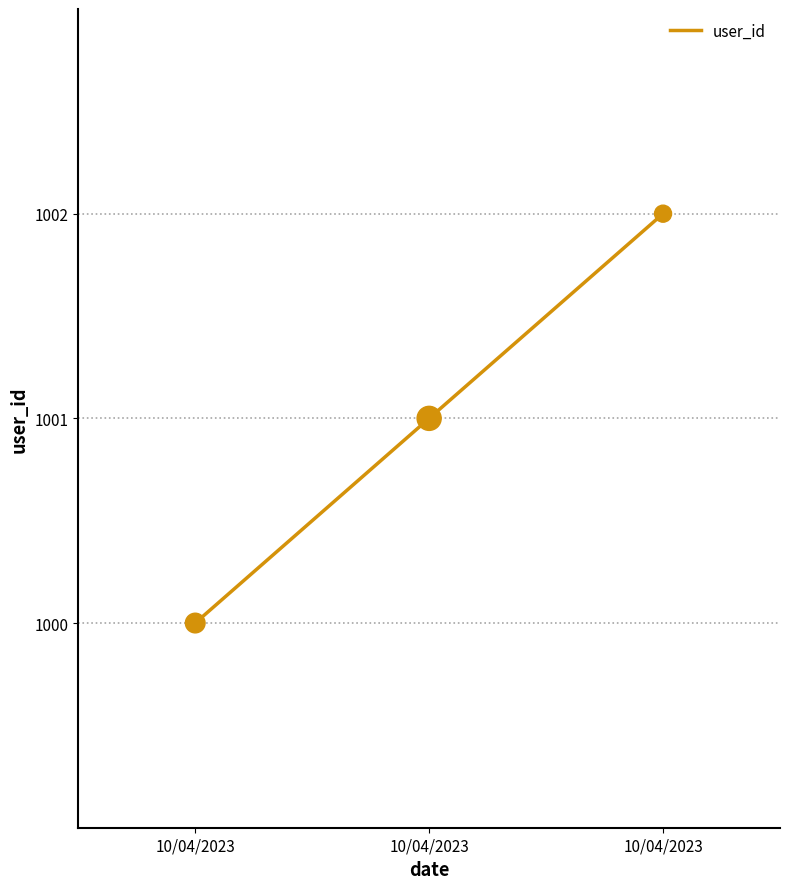

Count the number of categories in the chart.

3